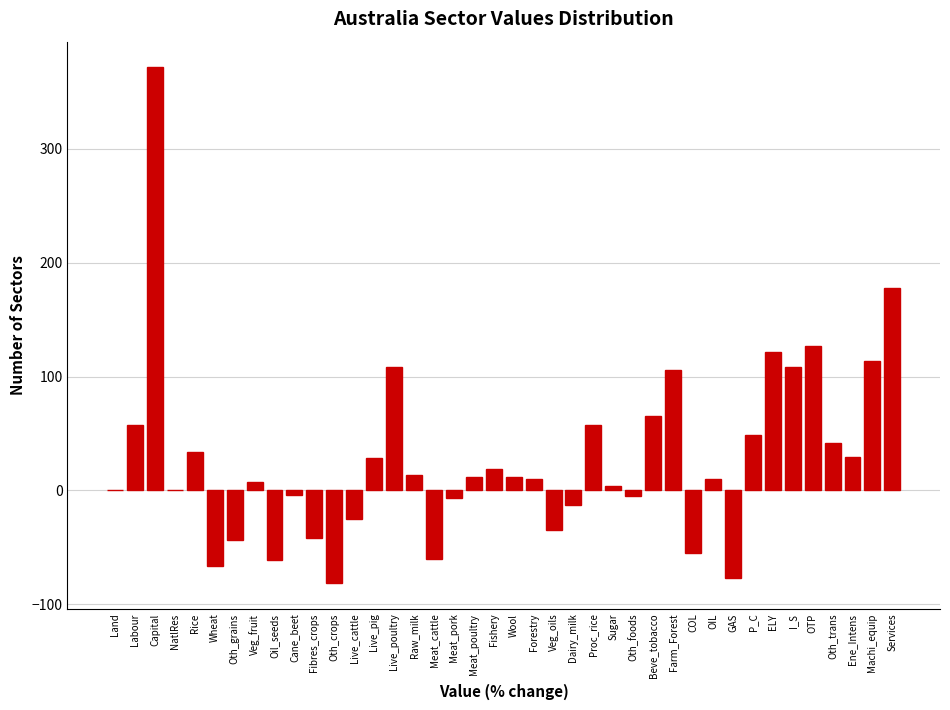

True or false: the data shows 105.5 at Farm_Forest.

True